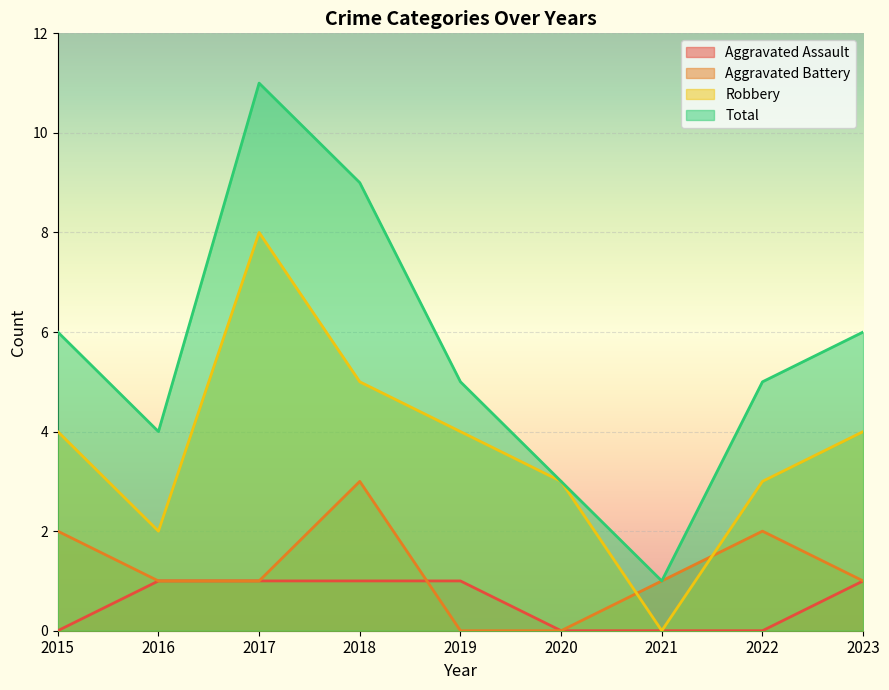

Count the number of data series in this chart.

4